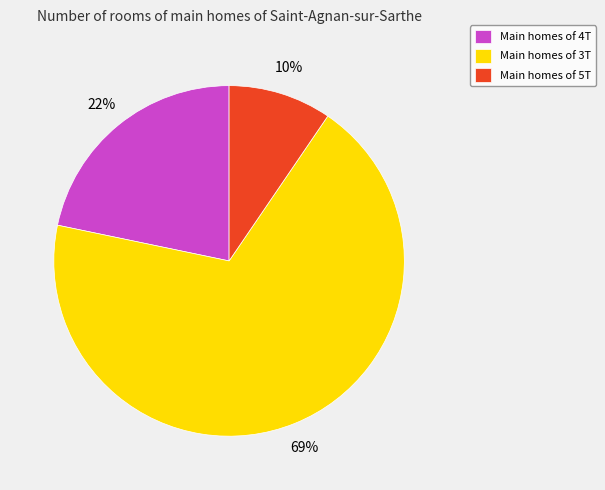

To the nearest percent, what is the average slice percentage?

33%